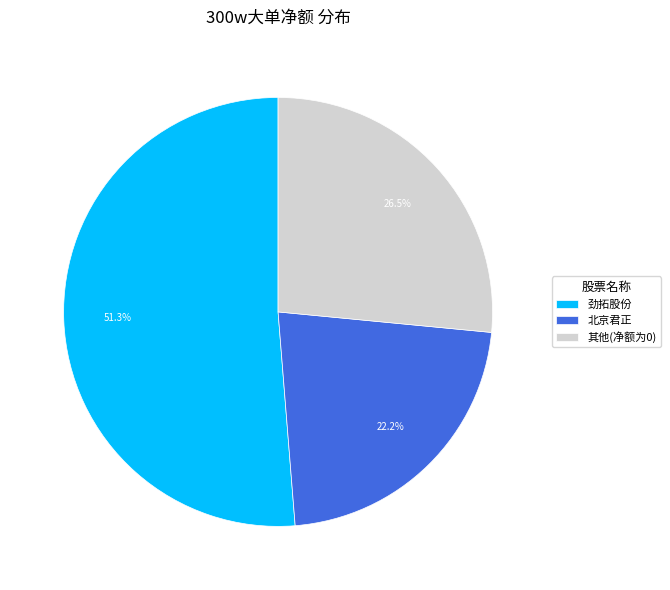

What is the largest slice in the pie chart?

劲拓股份